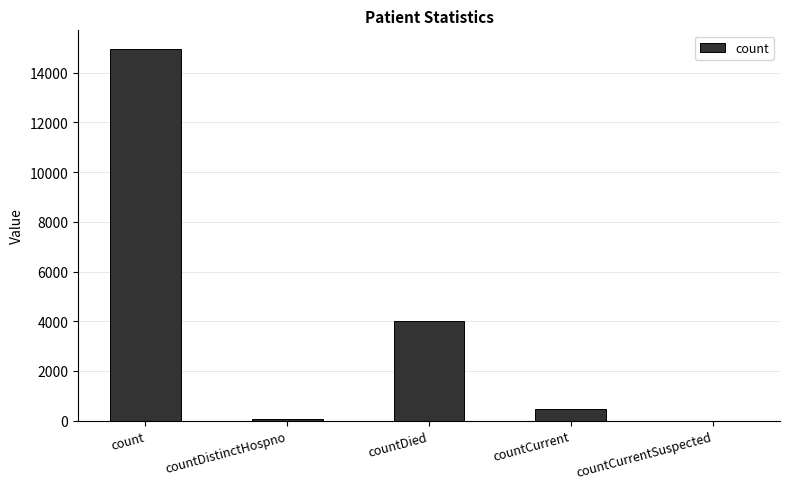

The value at count is 14955. True or false?

True